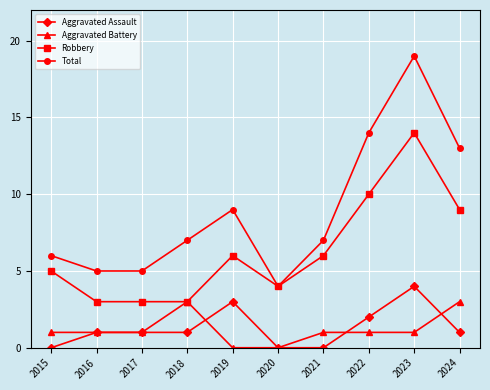

What are all the series names shown in the legend?

Aggravated Assault, Aggravated Battery, Robbery, Total